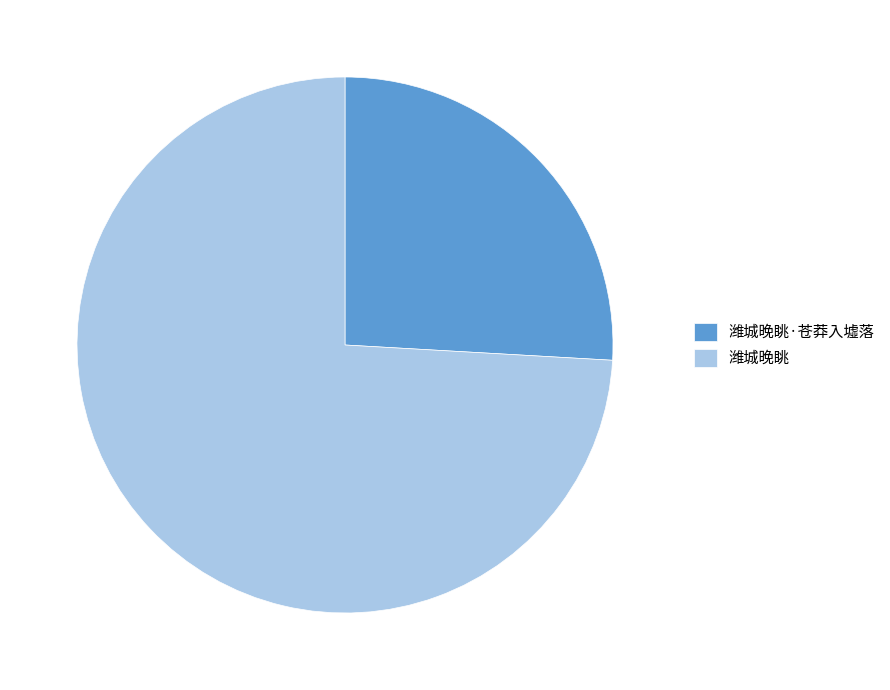

Between 潍城晚眺·苍莽入墟落 and 潍城晚眺, which is larger?

潍城晚眺